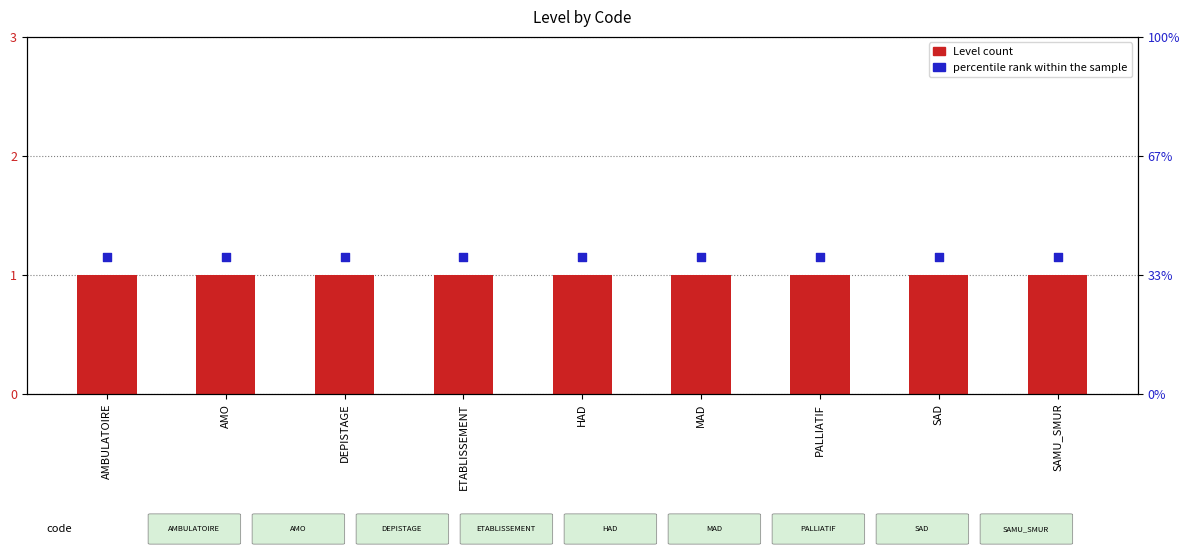

Which series has the largest Y range (max minus min)?

Level